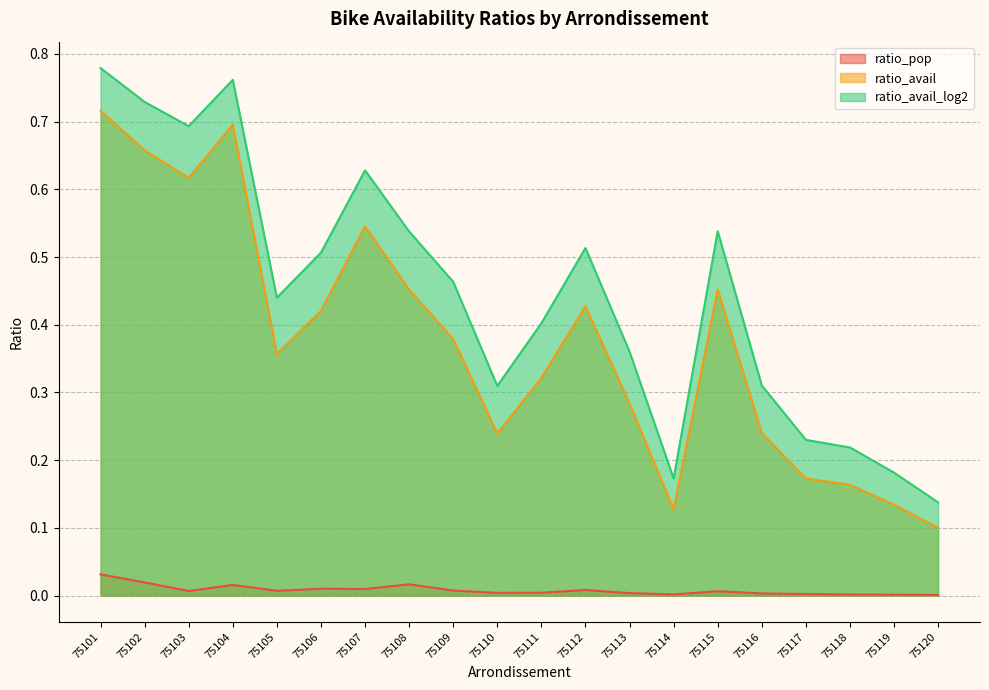

What is the highest value of the ratio_avail_log2 series?

0.8